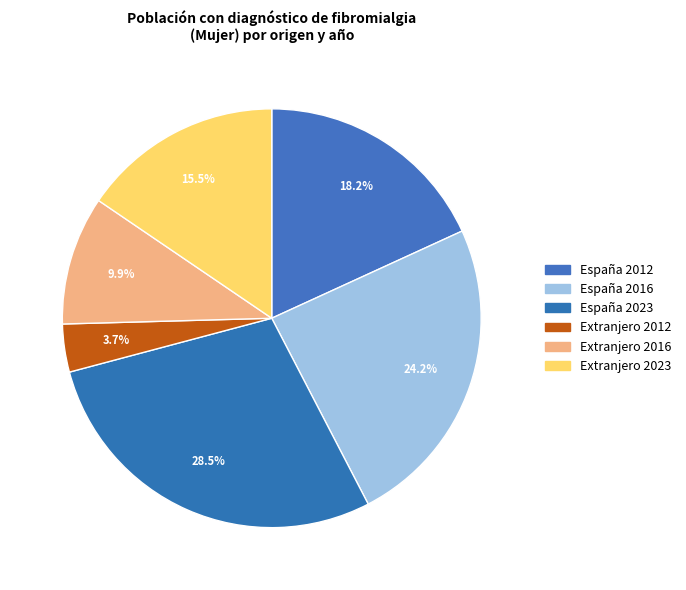

Count the number of slices in the pie.

6